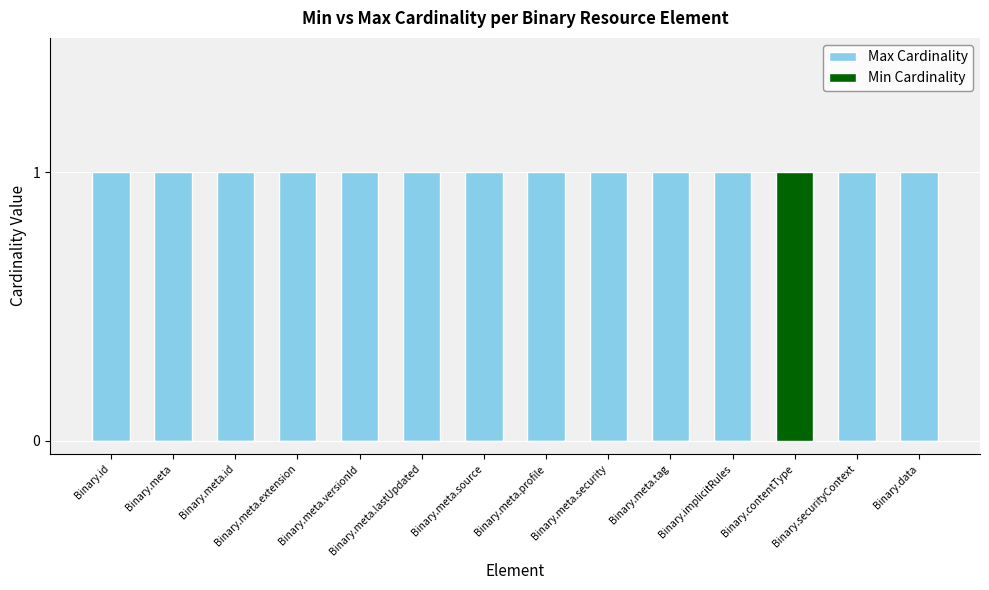

What position from the left is Binary.contentType?

12